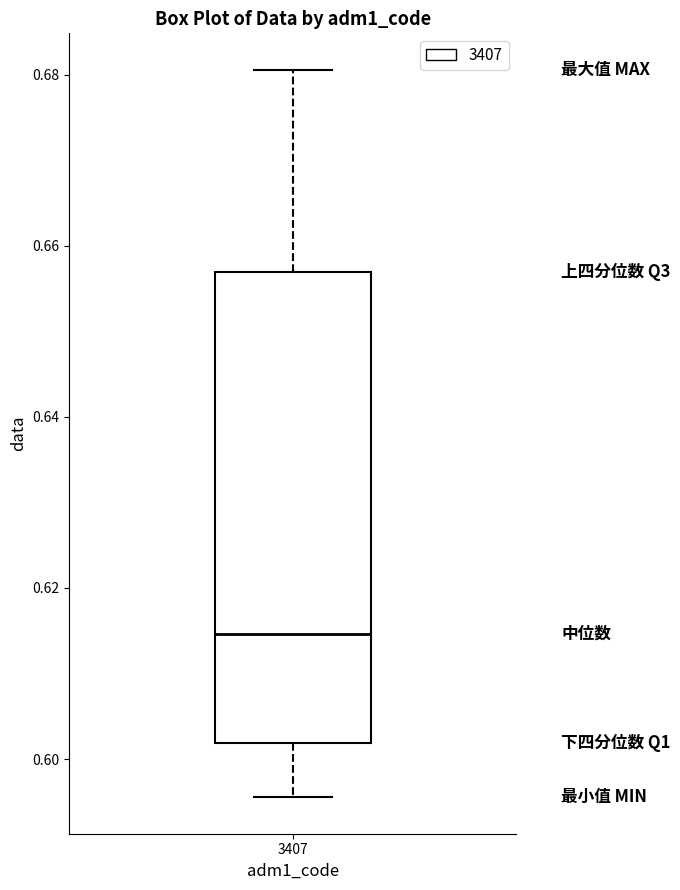

Transcribe this box plot: give where the median line is, the range the box spans, and where the two whiskers end, as read against the y-axis. The values are not printed on the chart, so give them approximately, as read against the axis.

median 0.614, box 0.602 to 0.656, whiskers 0.596 to 0.680